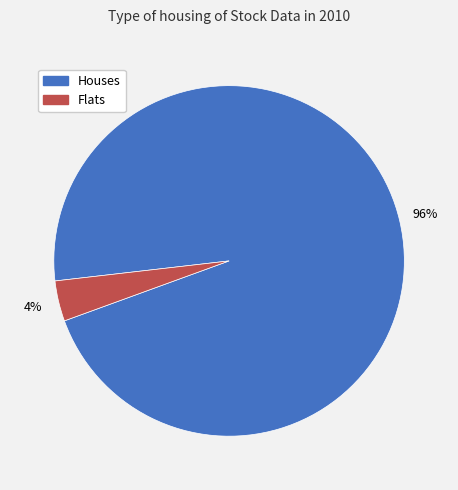

To the nearest percent, what is the average slice percentage?

50%